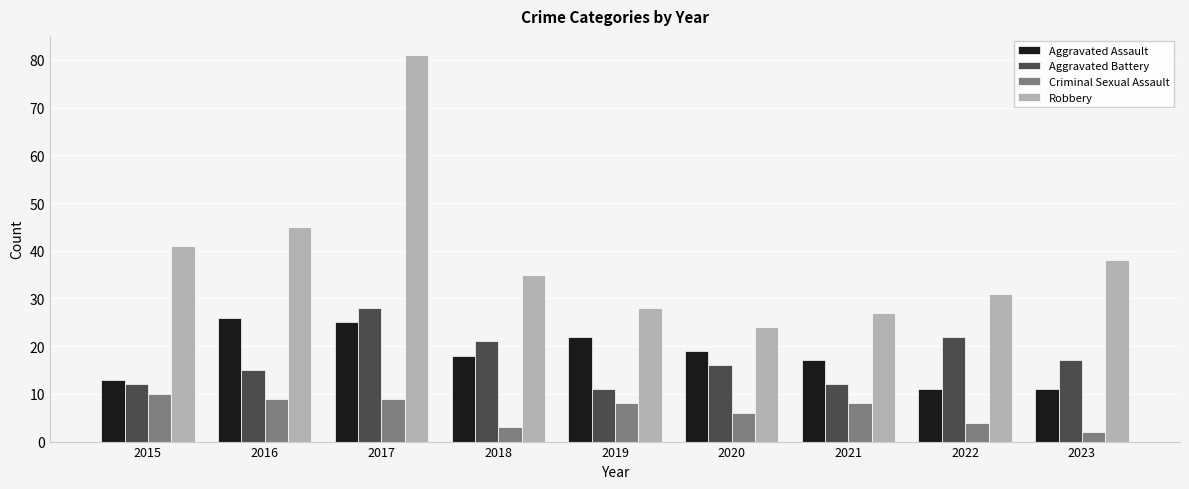

Where does the Robbery series first go above 35?

2015